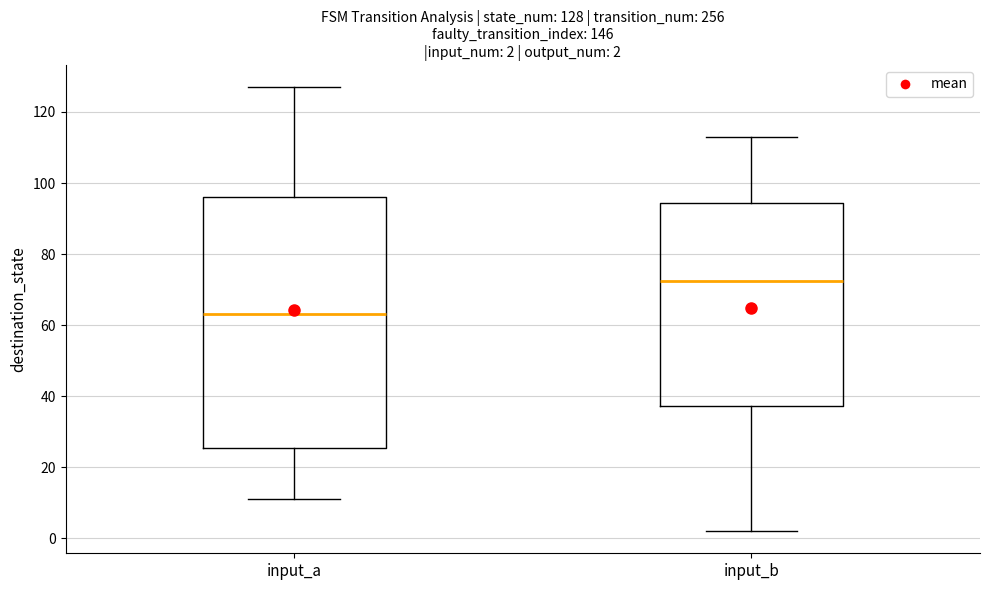

Which box's median line is the highest?

input_b